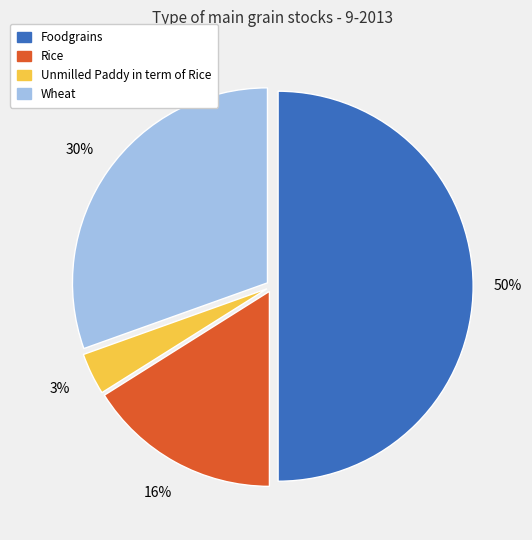

Which slice is the smallest?

Unmilled Paddy in term of Rice